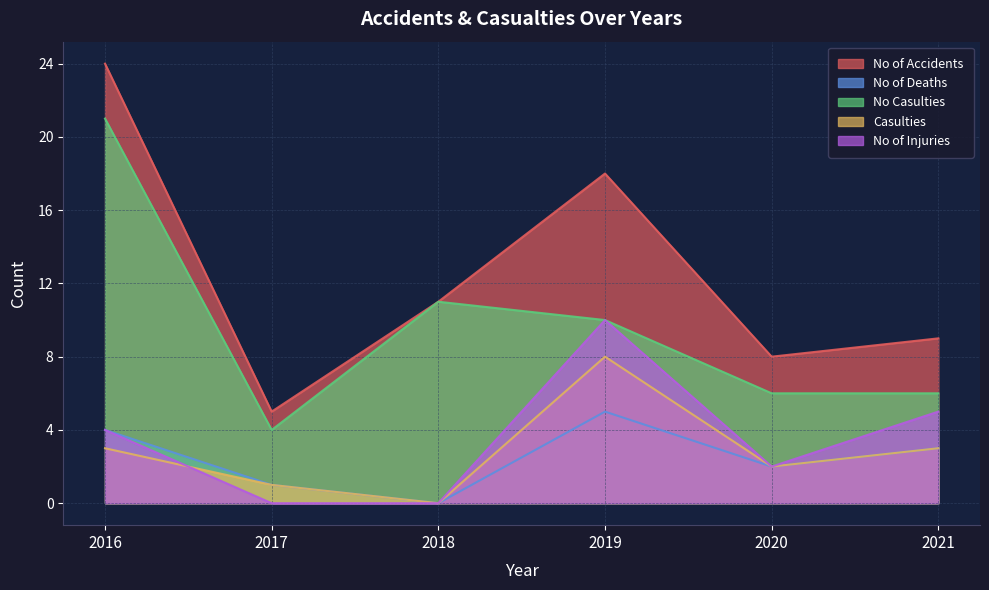

True or false: No of Injuries and No of Accidents intersect in this chart.

False